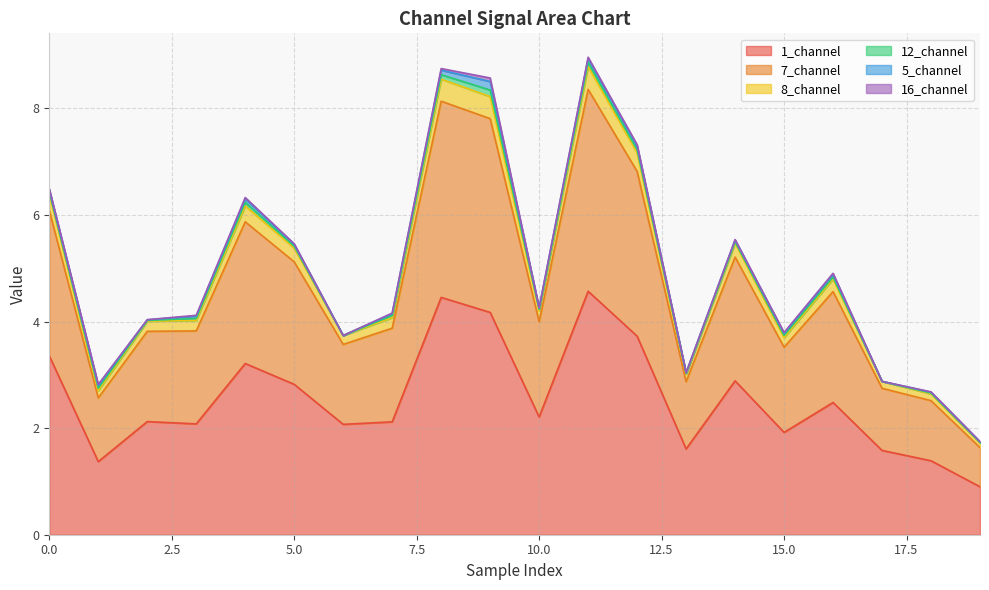

What is the maximum value for 1_channel?

4.6